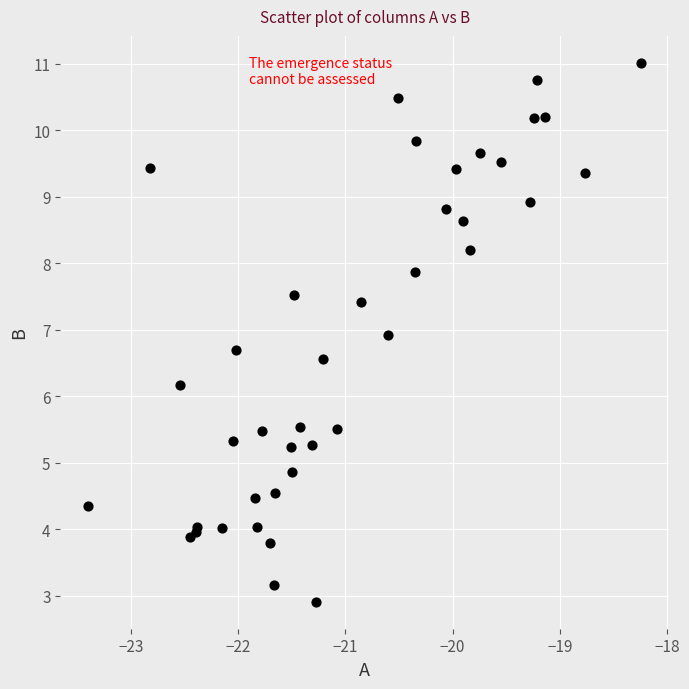

What Y value in the scatter plot is closest to 6?

6.2